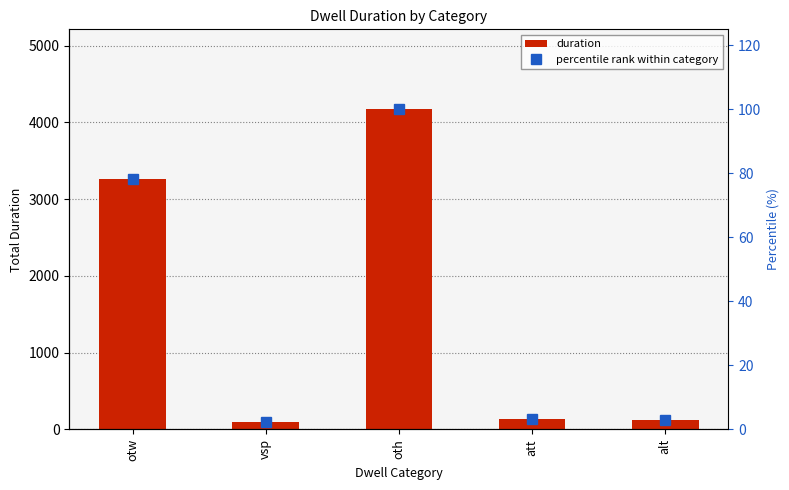

Reading left to right, what are all the values shown in this chart?

duration: otw=3268.0	vsp=100.0	oth=4169.0	att=130.0	alt=120.0
percentile rank within category: otw=78.4	vsp=2.4	oth=100.0	att=3.1	alt=2.9